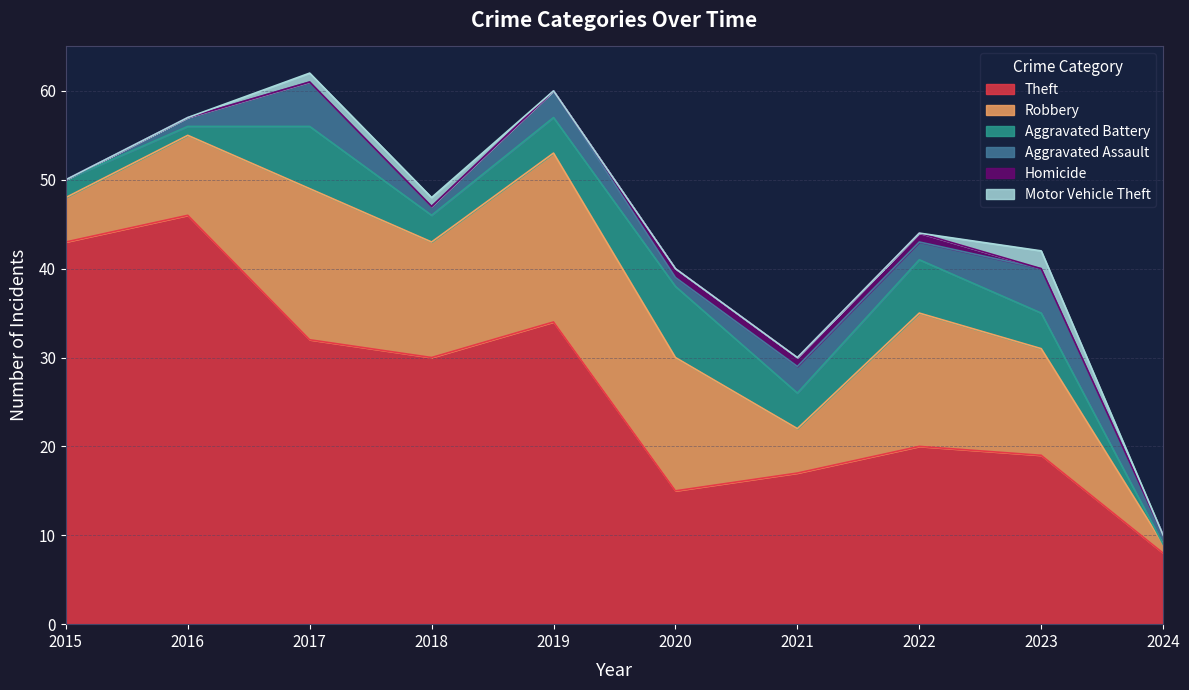

Which series changed the most between 2017 and 2019?

Aggravated Battery